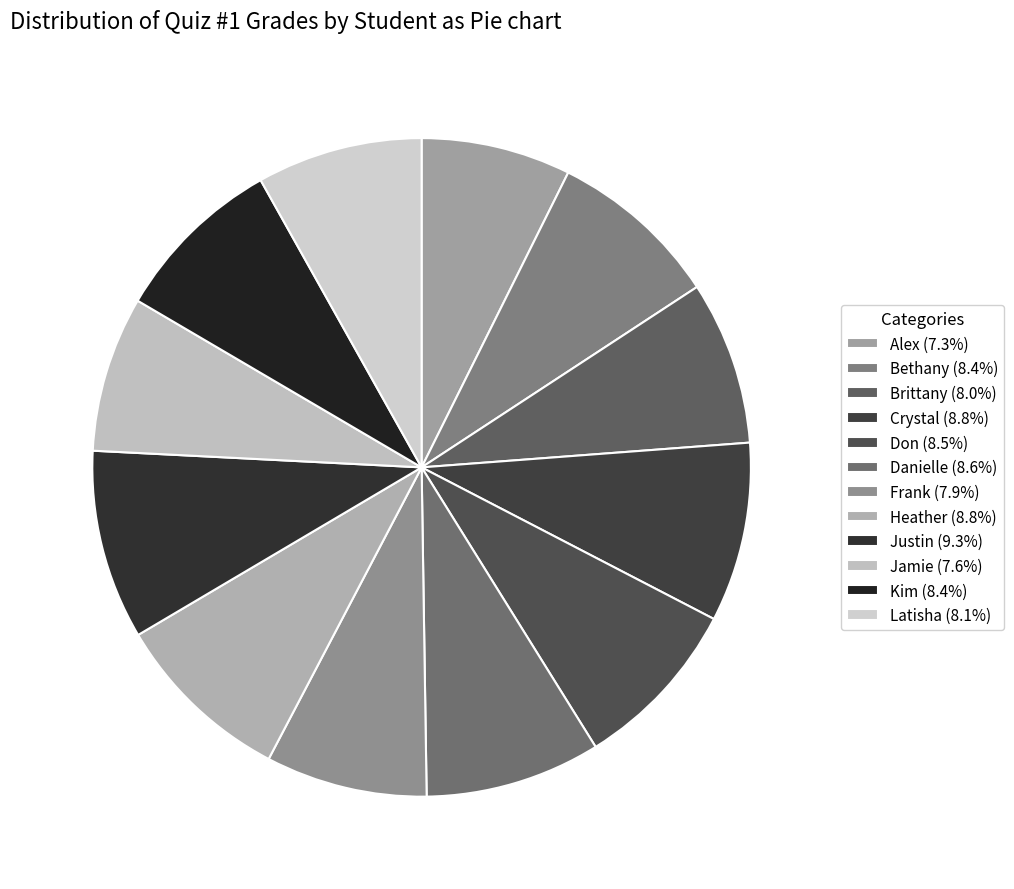

What is the smallest slice in the pie chart?

Alex